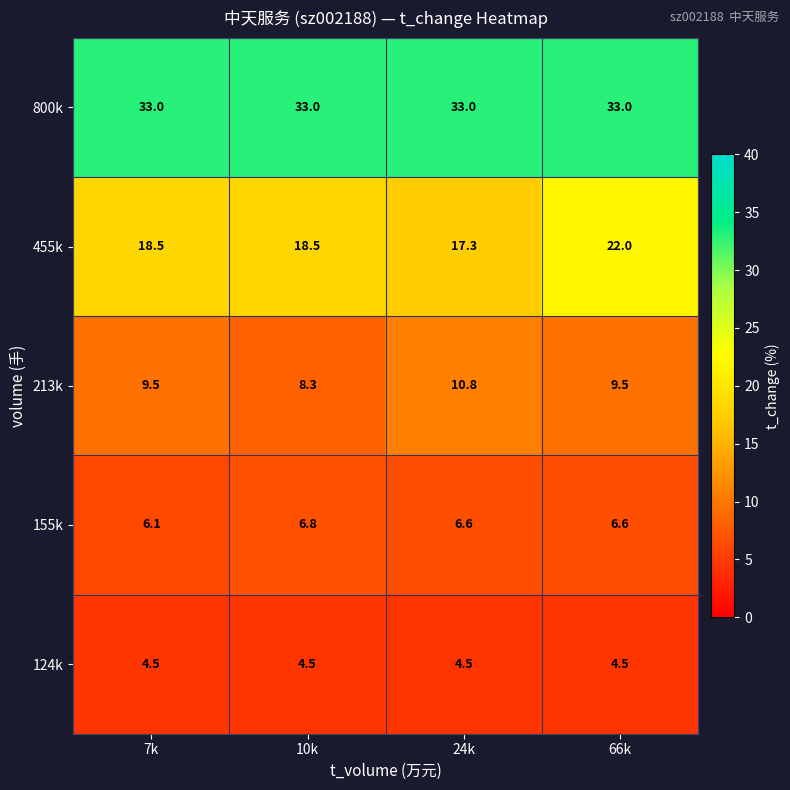

Where does the 213k series first go above 9?

7k